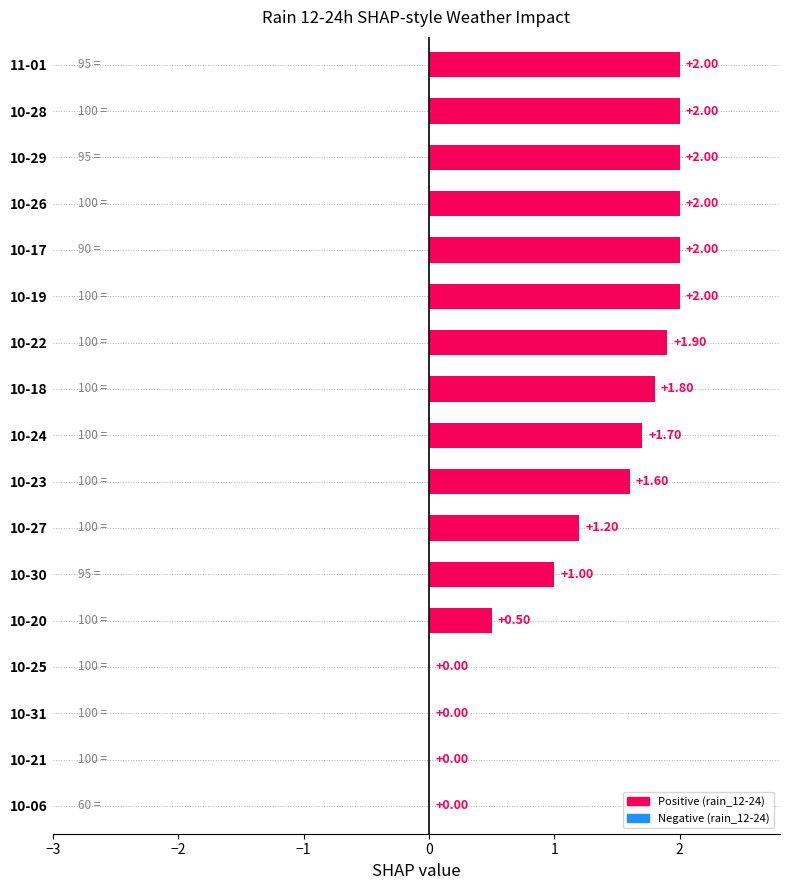

What is the change in value from 10-18 to 10-06?

-1.8